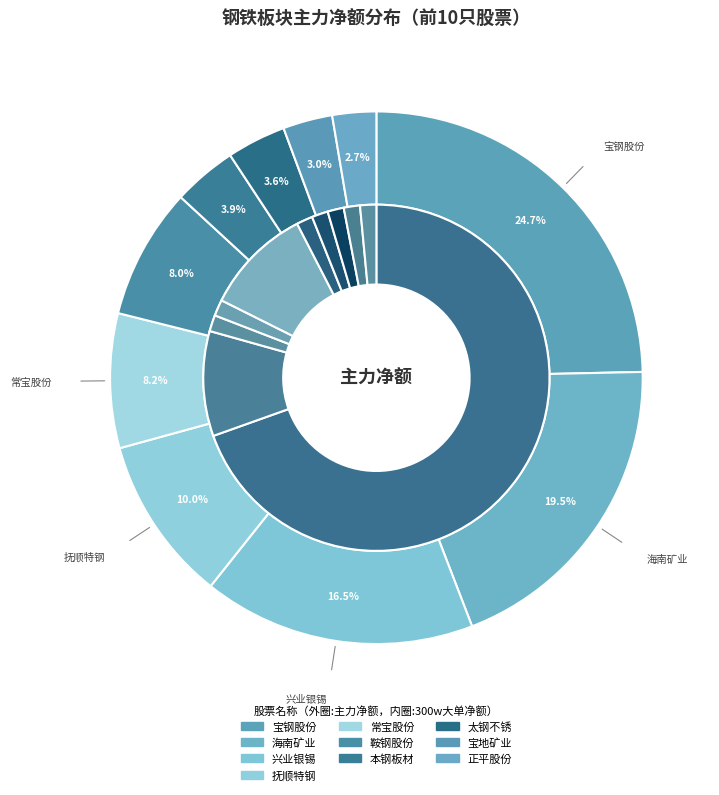

Is there a majority slice in this chart?

No